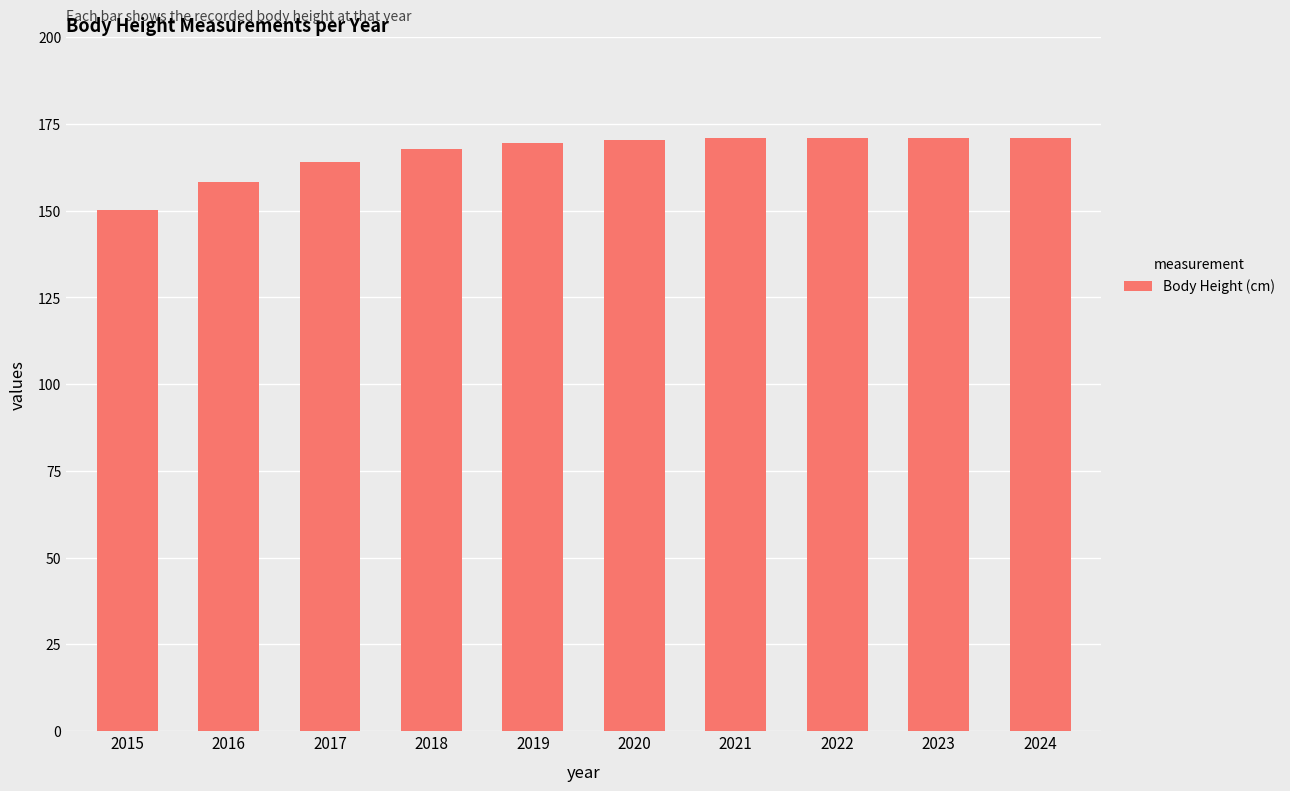

How many series are shown in this chart?

1